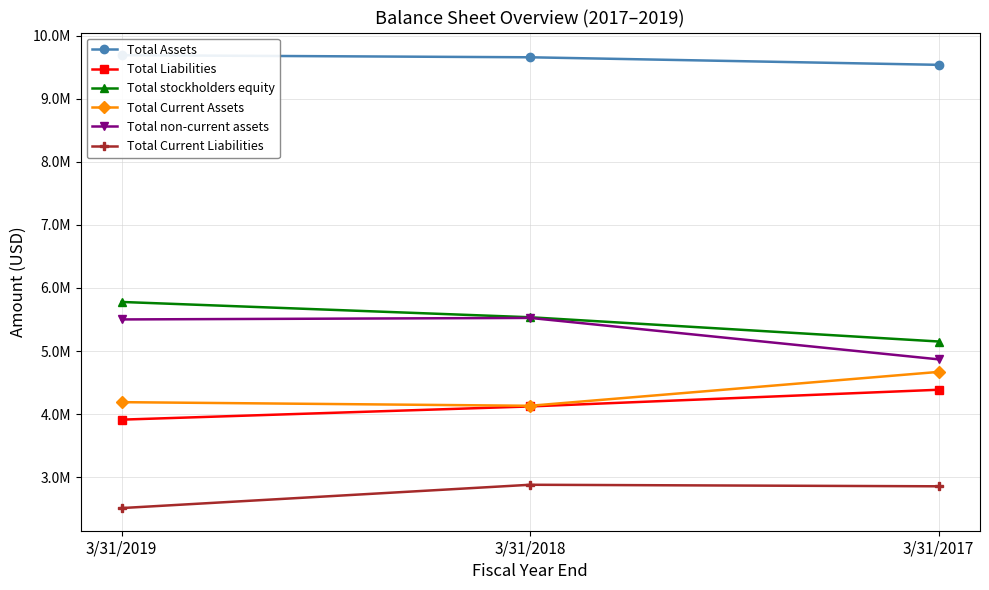

Reading left to right, what are all the values shown in this chart?

Total Assets: 9689497	9656196	9536482
Total Liabilities: 3911842	4121246	4385904
Total stockholders equity: 5777655	5534950	5150578
Total Current Assets: 4189059	4131685	4668944
Total non-current assets: 5500435	5524511	4867538
Total Current Liabilities: 2510011	2879613	2855238